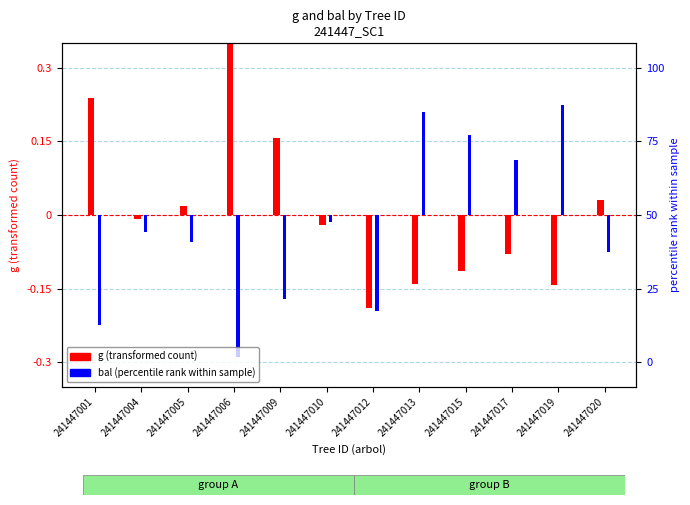

Is it true that bal (percentile rank) equals 0.0 at 241447017?

False